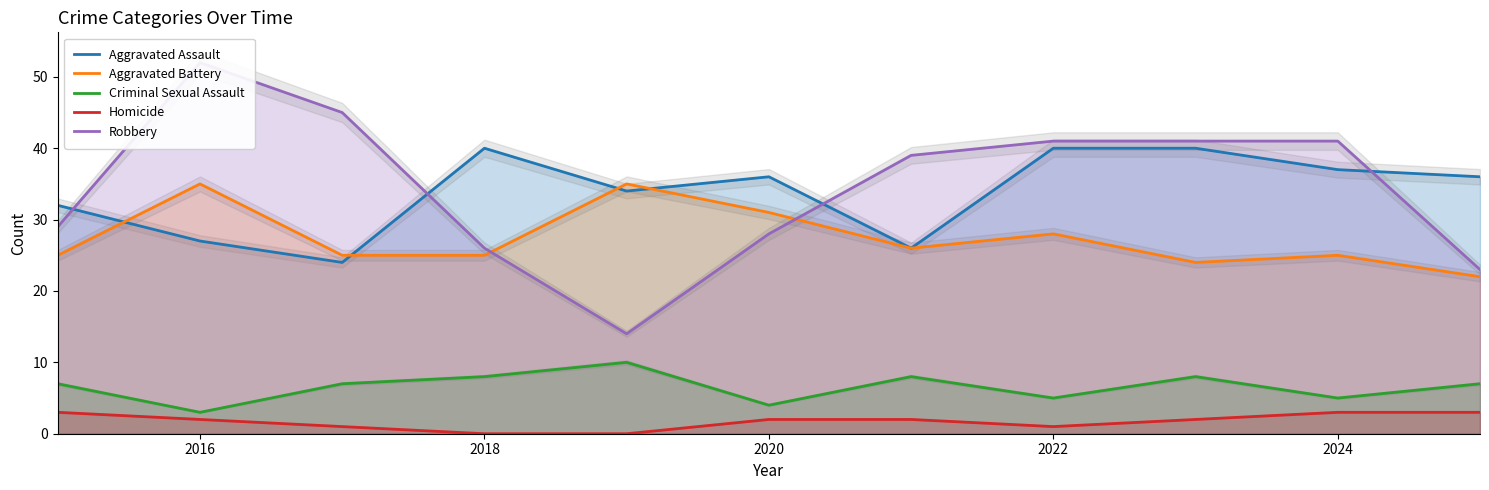

True or false: Homicide and Criminal Sexual Assault intersect in this chart.

False